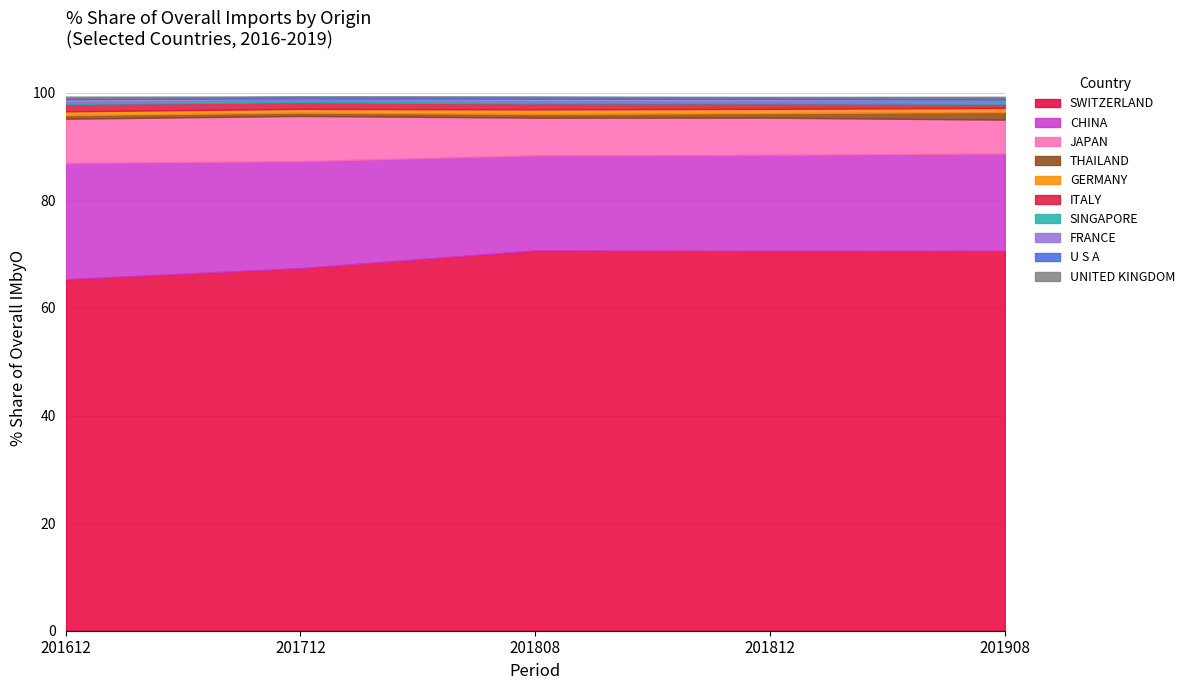

What is the maximum value for SWITZERLAND?

70.7